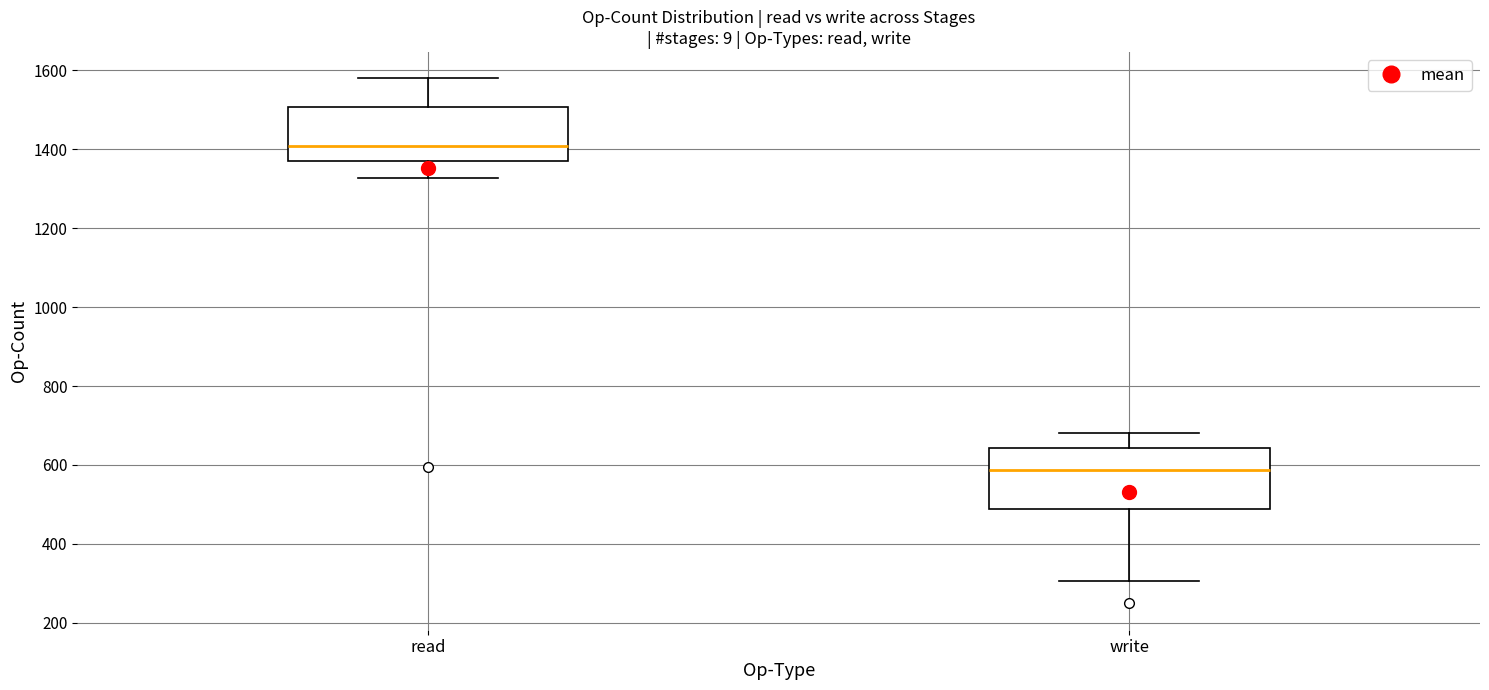

Comparing the boxes themselves (not the whiskers), which one is the tallest?

write